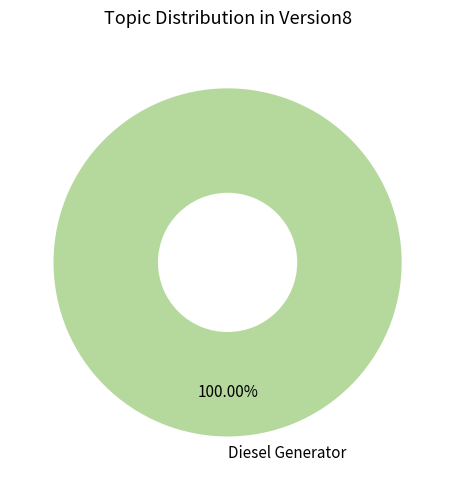

Does any single category account for the majority?

Yes